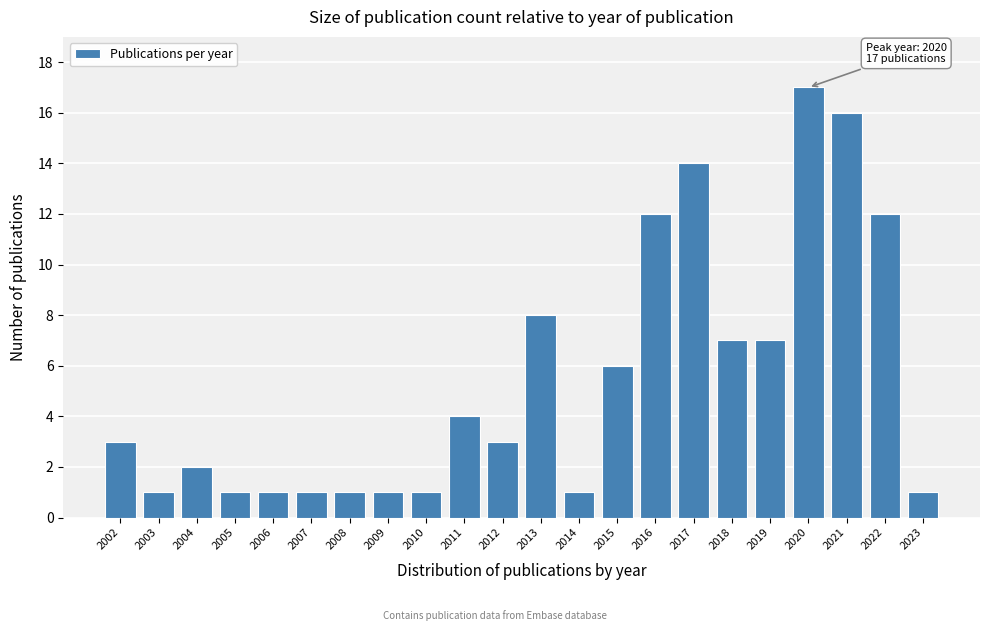

Reading left to right, list all the values displayed in this chart.

2002=3	2003=1	2004=2	2005=1	2006=1	2007=1	2008=1	2009=1	2010=1	2011=4	2012=3	2013=8	2014=1	2015=6	2016=12	2017=14	2018=7	2019=7	2020=17	2021=16	2022=12	2023=1